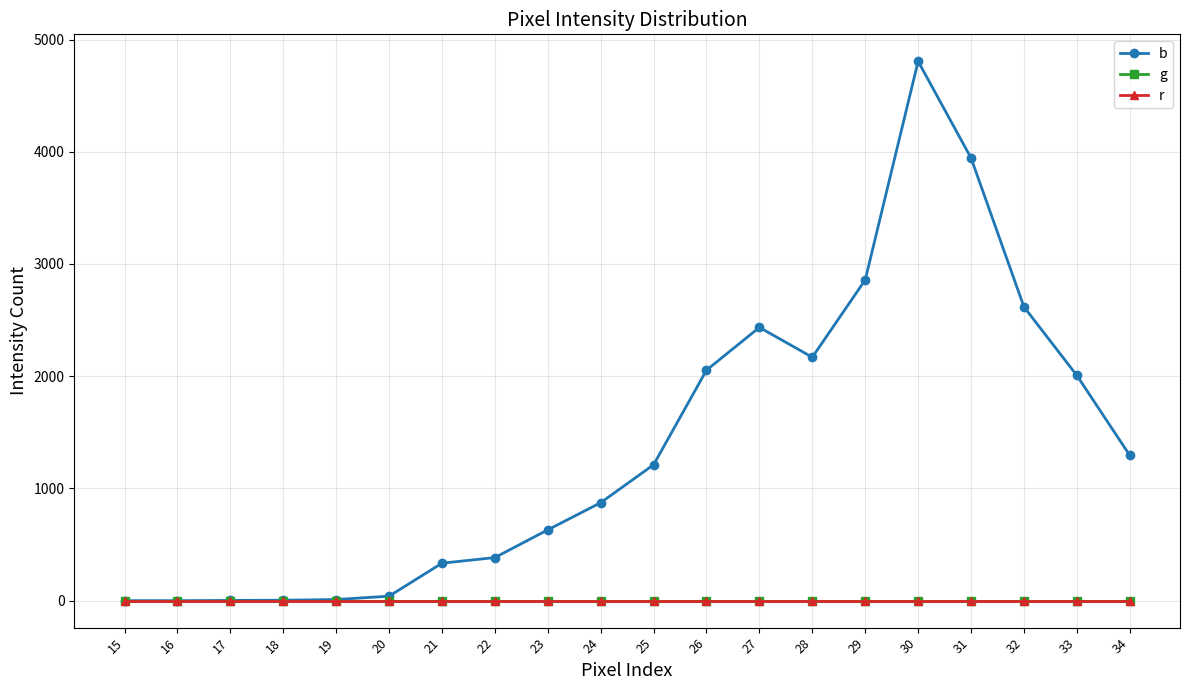

List the labels in order of r value, smallest first.

15, 16, 17, 18, 19, 20, 21, 22, 23, 24, 25, 26, 27, 28, 29, 30, 31, 32, 33, 34